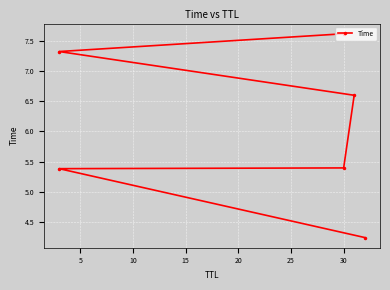

How many values are below 6?

3